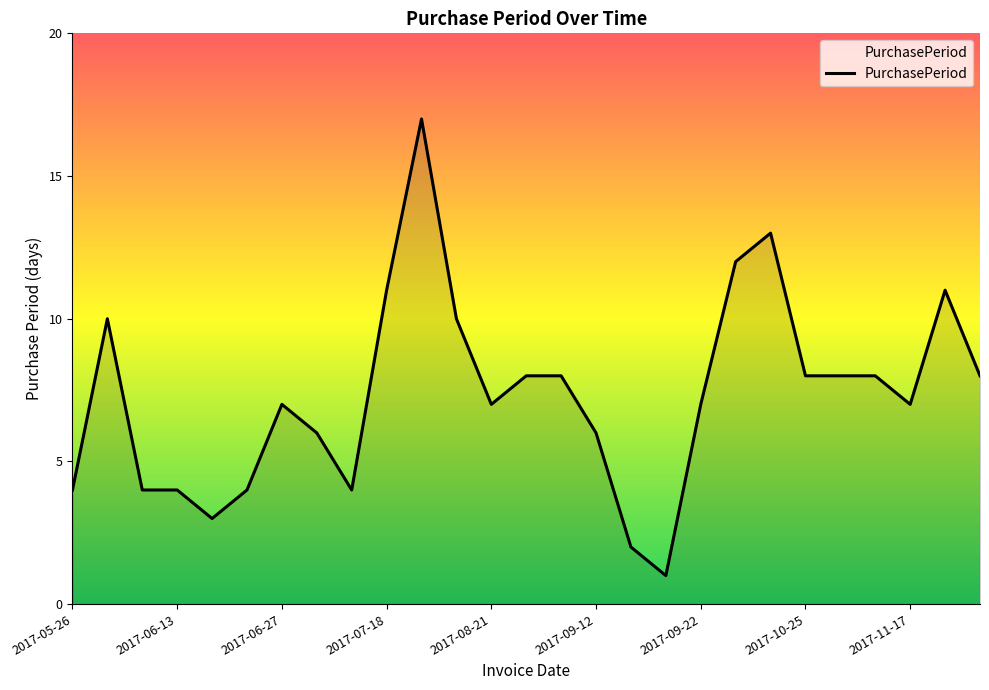

What is the difference between the maximum and minimum values?

16